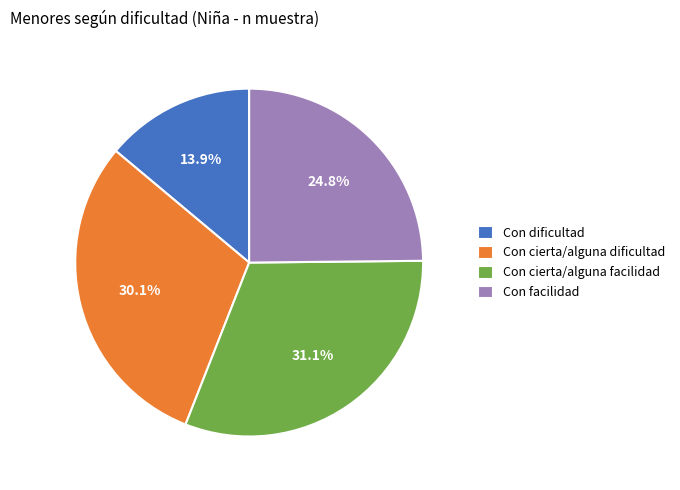

What is the smallest slice in the pie chart?

Con dificultad